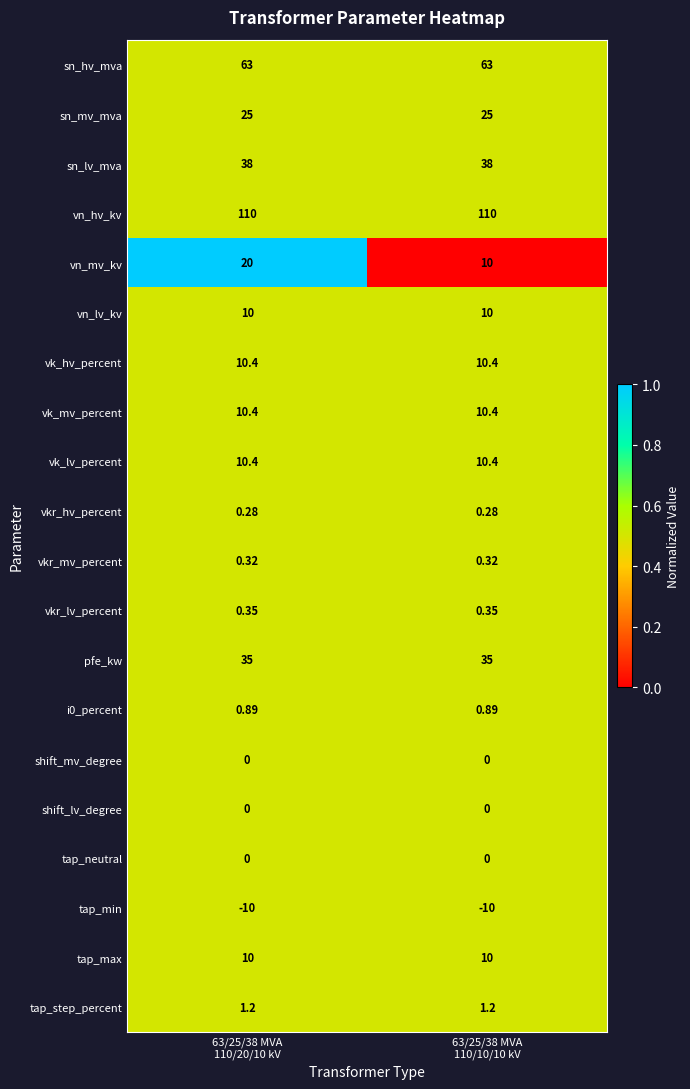

Which series has the largest total across all categories?

vn_hv_kv